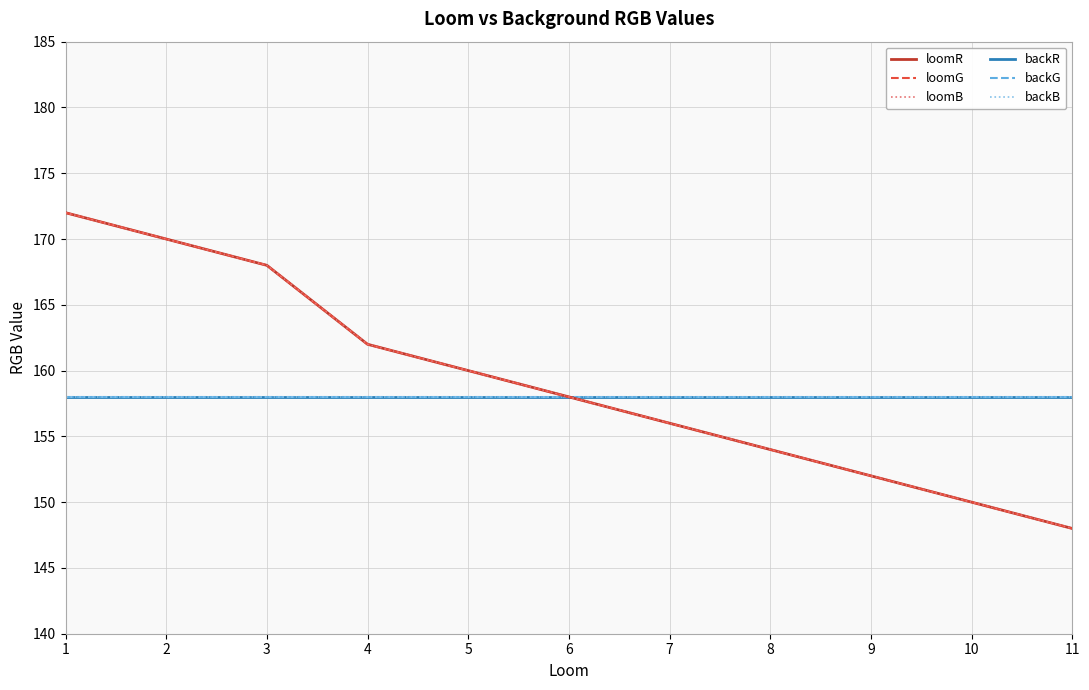

What is the maximum value shown in the chart?

172